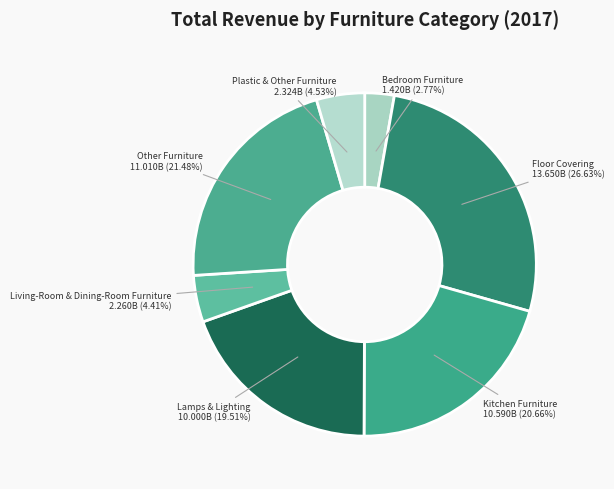

Count the number of slices in the pie.

7